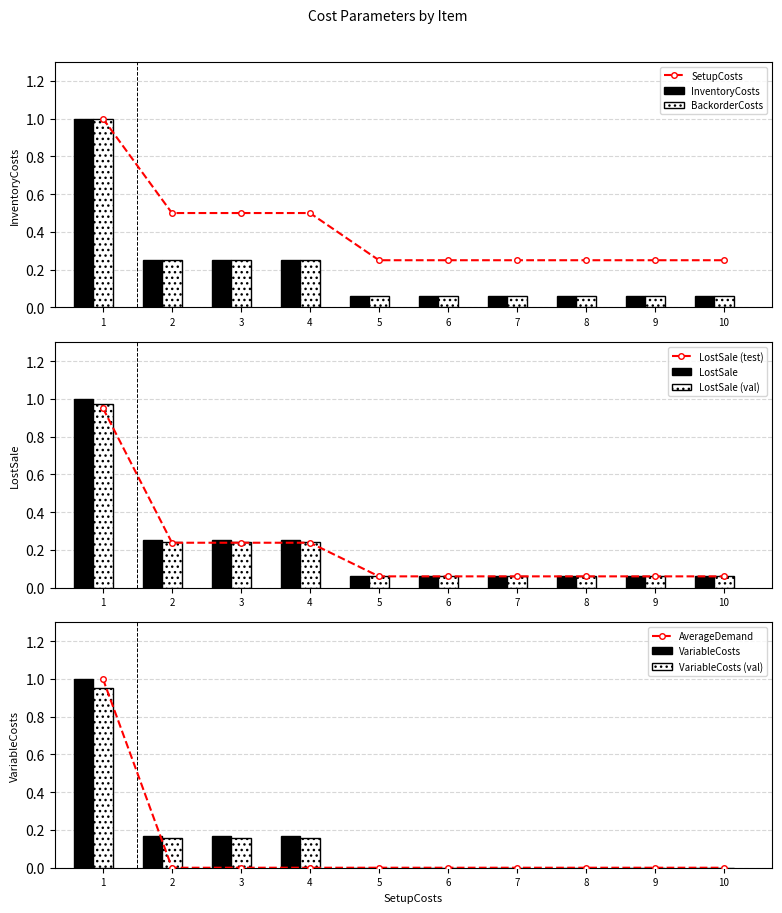

Is it true that InventoryCosts equals 1.0 at 1?

True